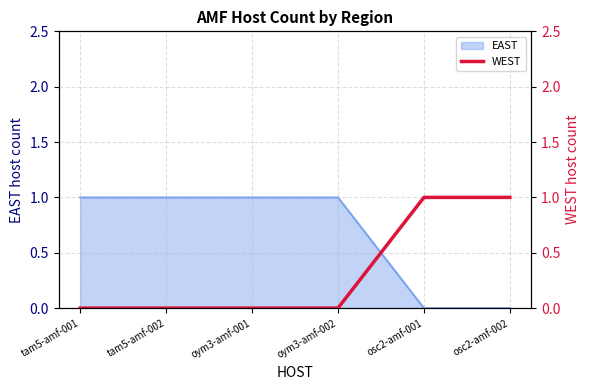

At which label is the value closest to 0?

tam5-amf-001